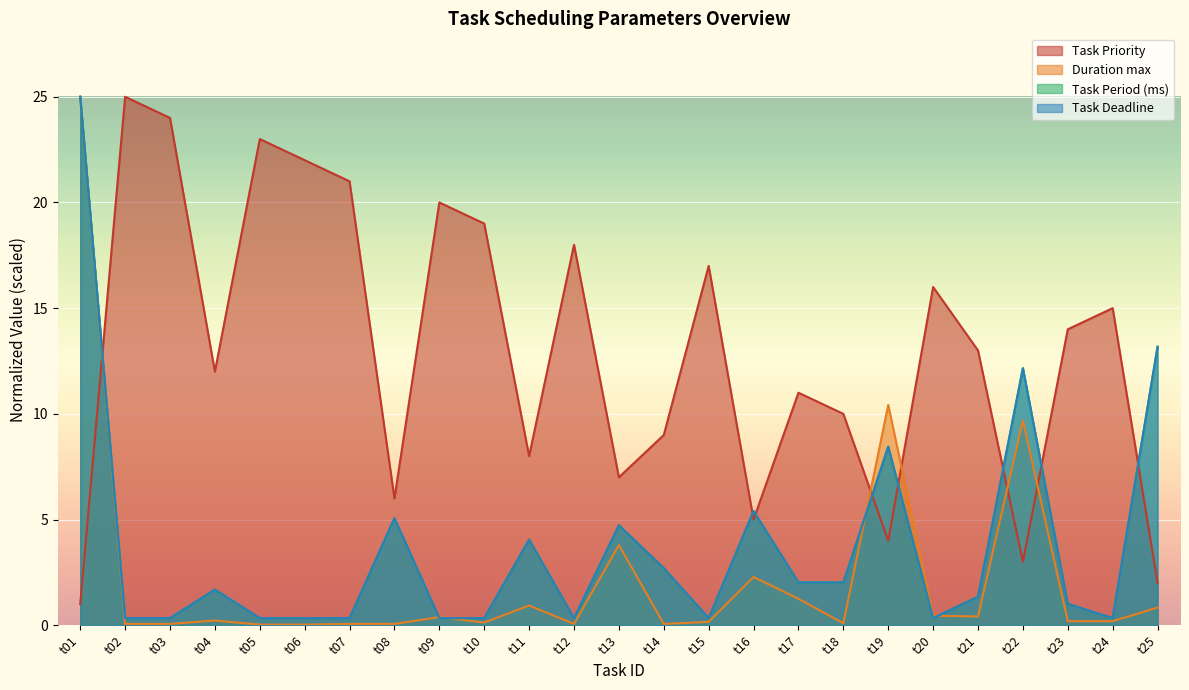

Does the chart display data point markers on the line(s)?

No